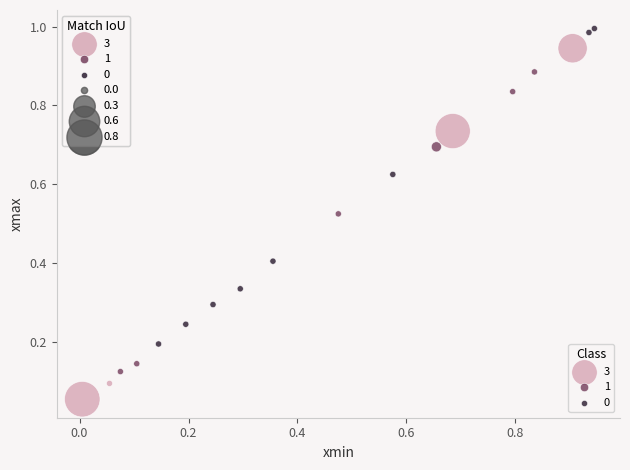

Which series contains the lowest Y value?

3